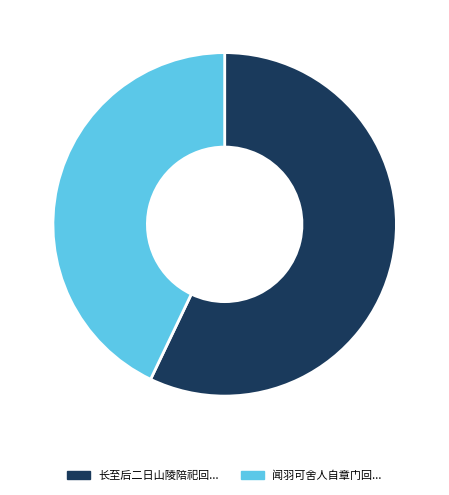

Rank the categories by value from lowest to highest.

闻羽可舍人自章门回..., 长至后二日山陵陪祀回...